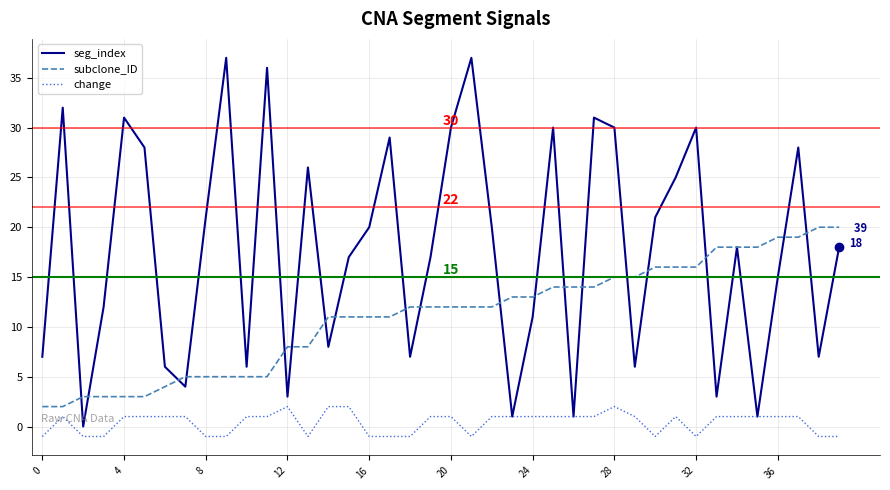

Which series has the largest total across all categories?

seg_index